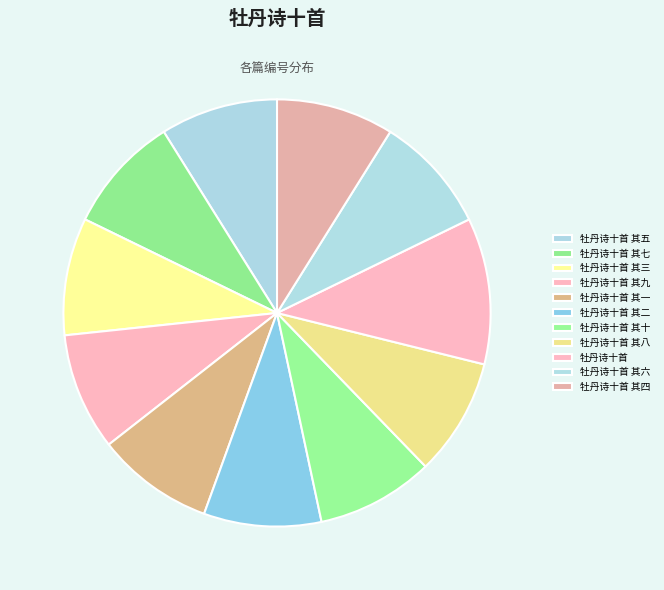

How many segments does this pie chart have?

11